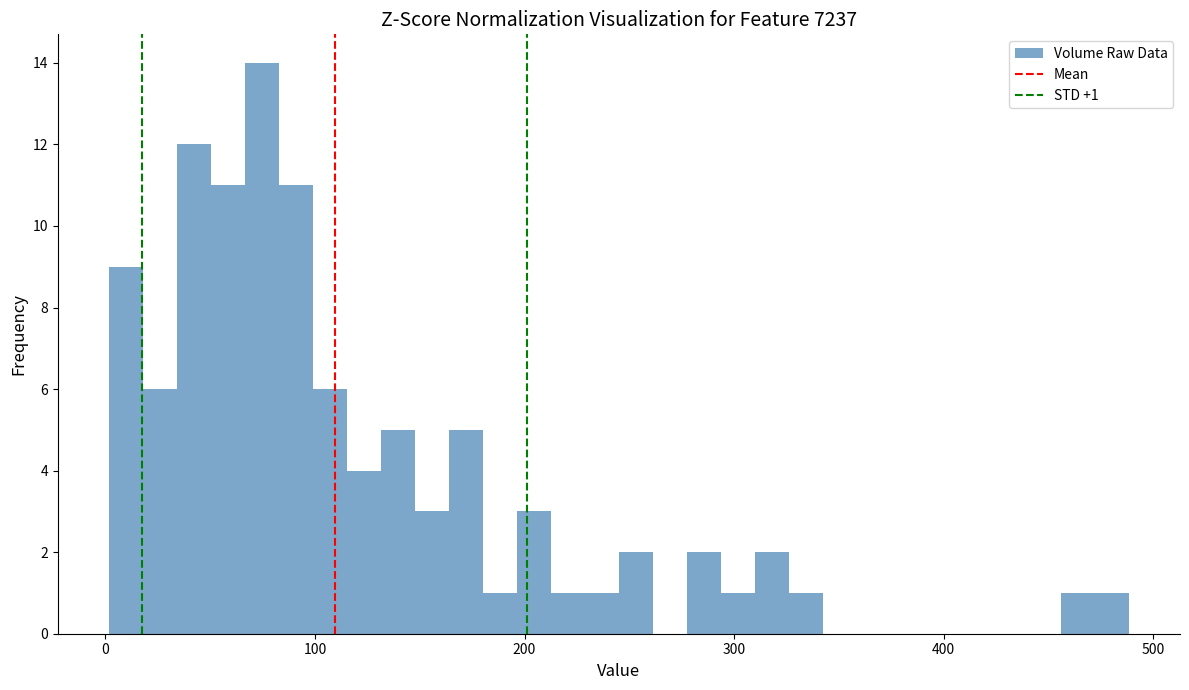

Around what value on the x-axis is the tallest bar? Give the approximate position of its centre, as read against the axis.

70